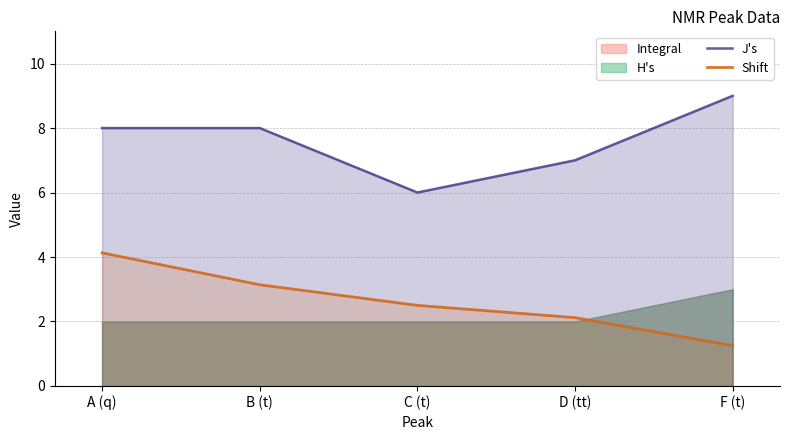

Which category has the highest value in the Shift series?

A (q)